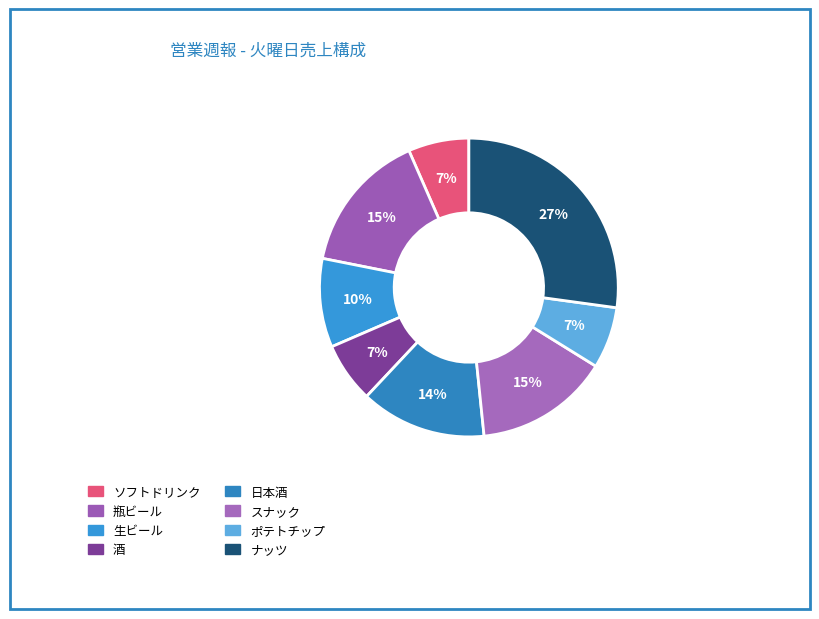

Rank the categories by value from lowest to highest.

酒, ソフトドリンク, ポテトチップ, 生ビール, 日本酒, スナック, 瓶ビール, ナッツ